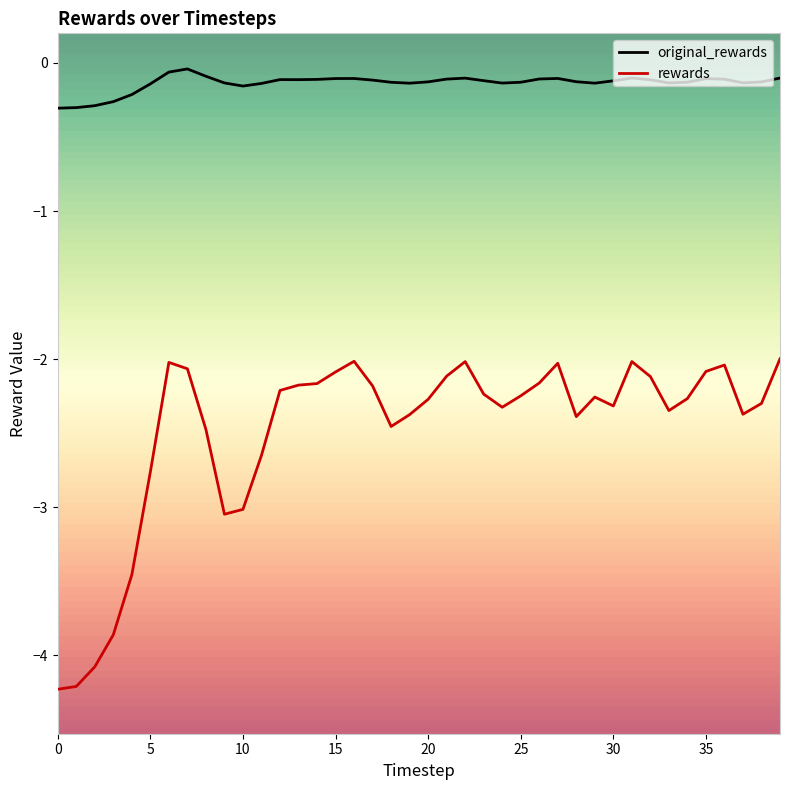

How many lines are shown in the chart?

2